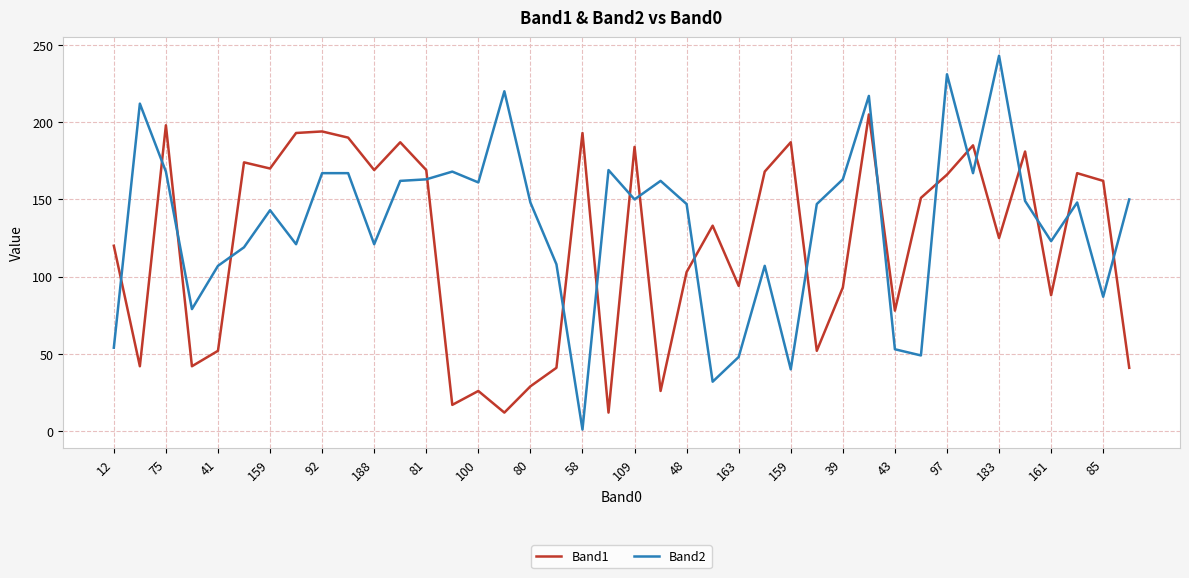

Which series ends up on top after the final intersection of Band1 and Band2?

Band2